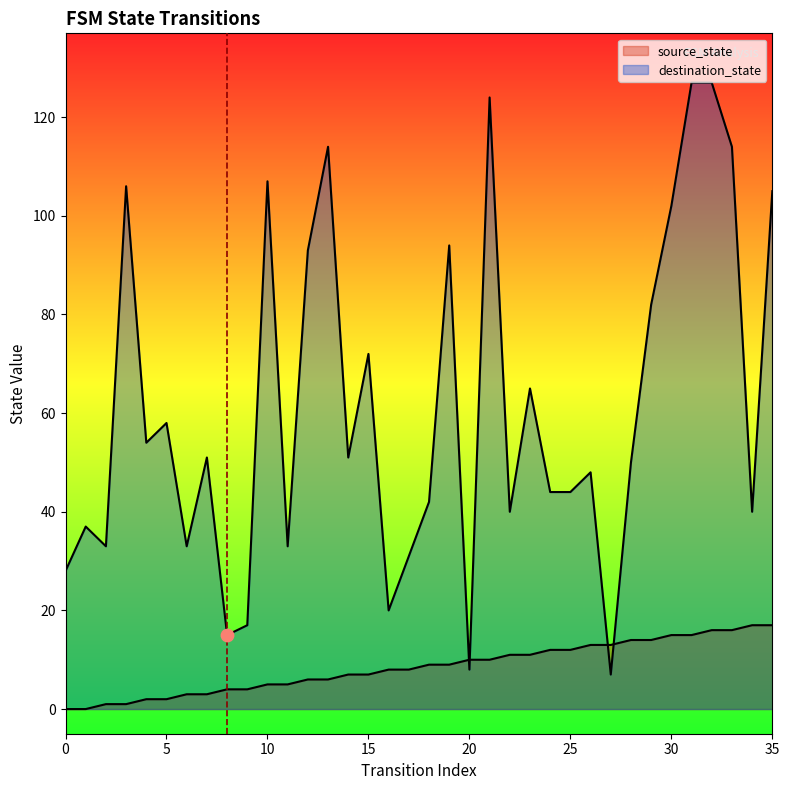

At which category is the sum across all series the highest?

32